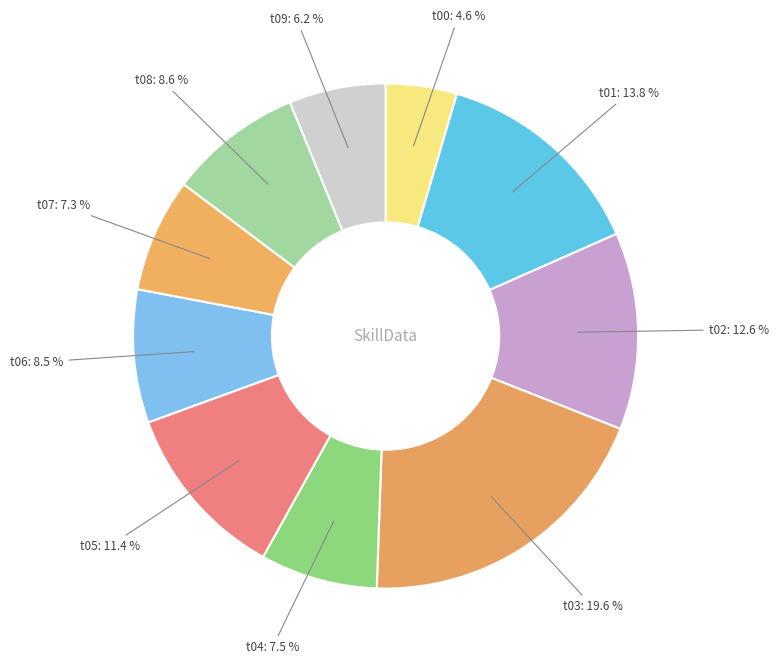

To the nearest percent, what percentage of the pie is t01?

14%